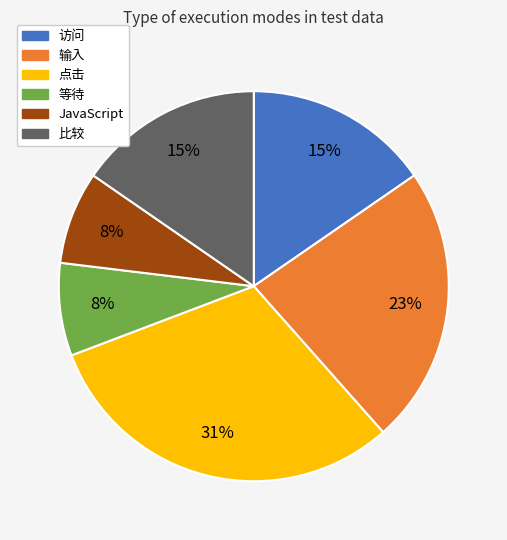

True or false: 等待 accounts for 8% of the total.

True